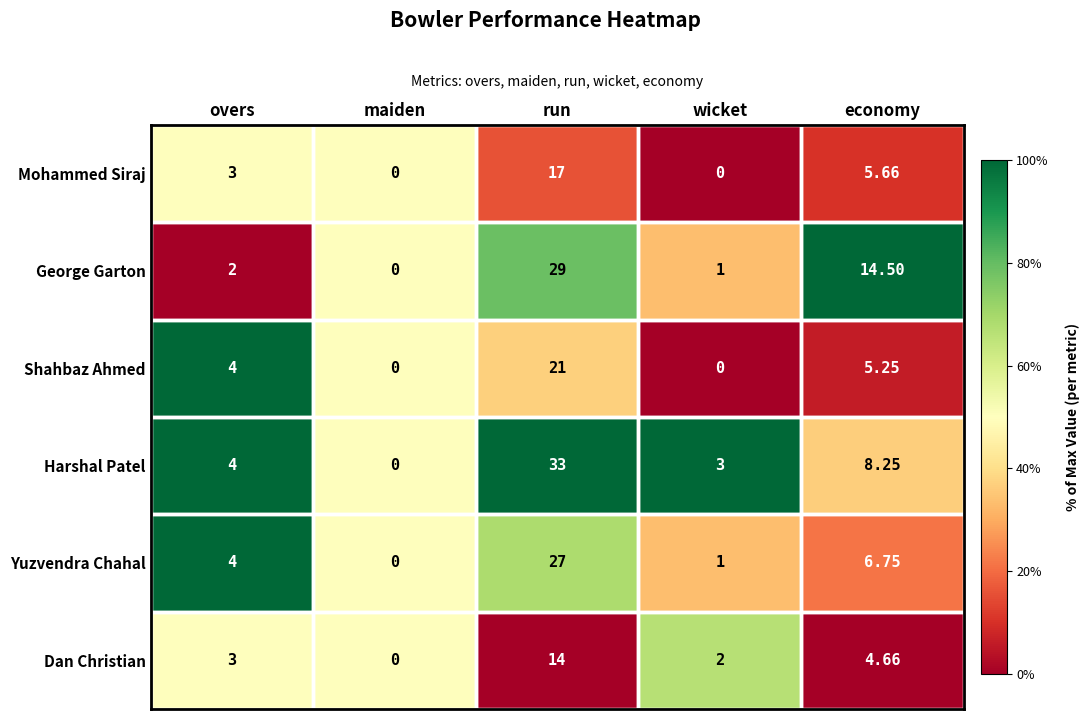

What is the maximum value shown in the chart?

33.0